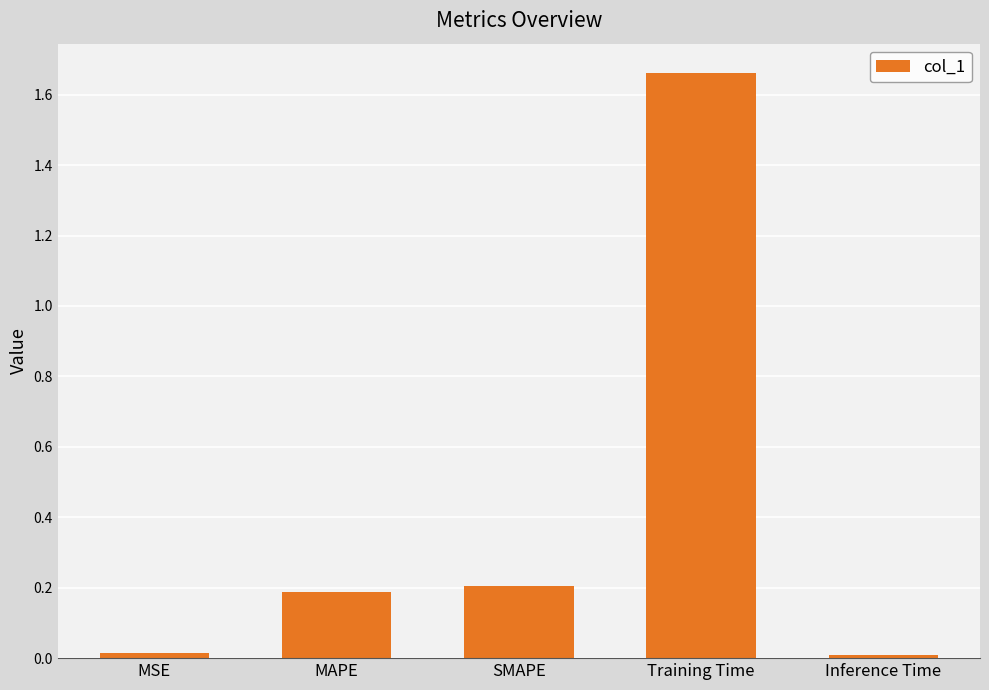

Which has a higher value, Training Time or MSE?

Training Time